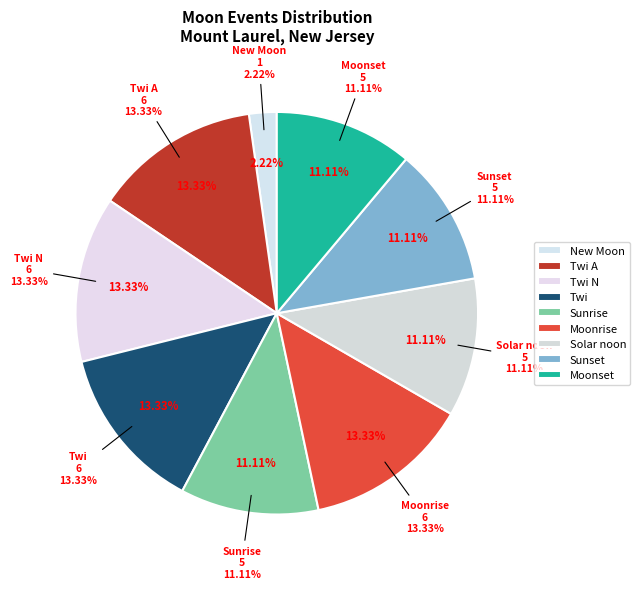

Does any single category account for the majority?

No